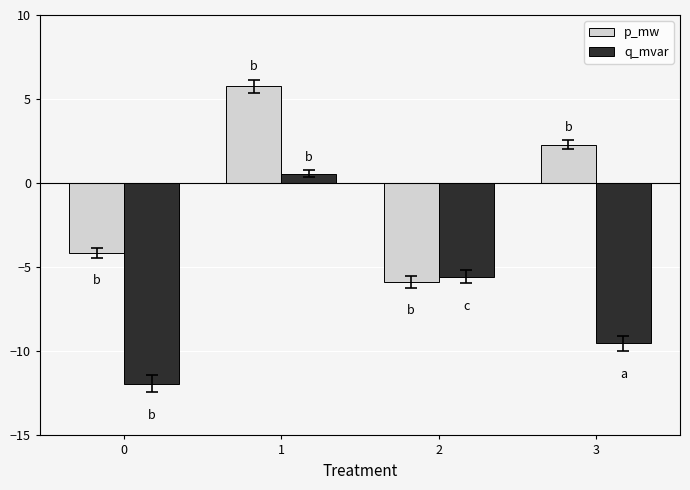

Is it true that p_mw equals -4.1 at 0?

True